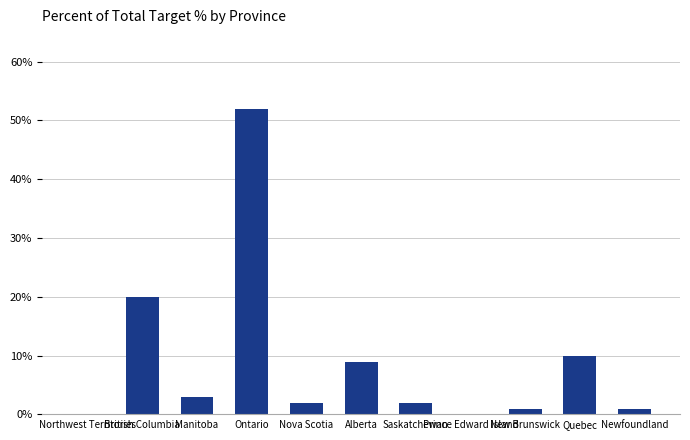

At which label does the data first exceed 2?

British Columbia